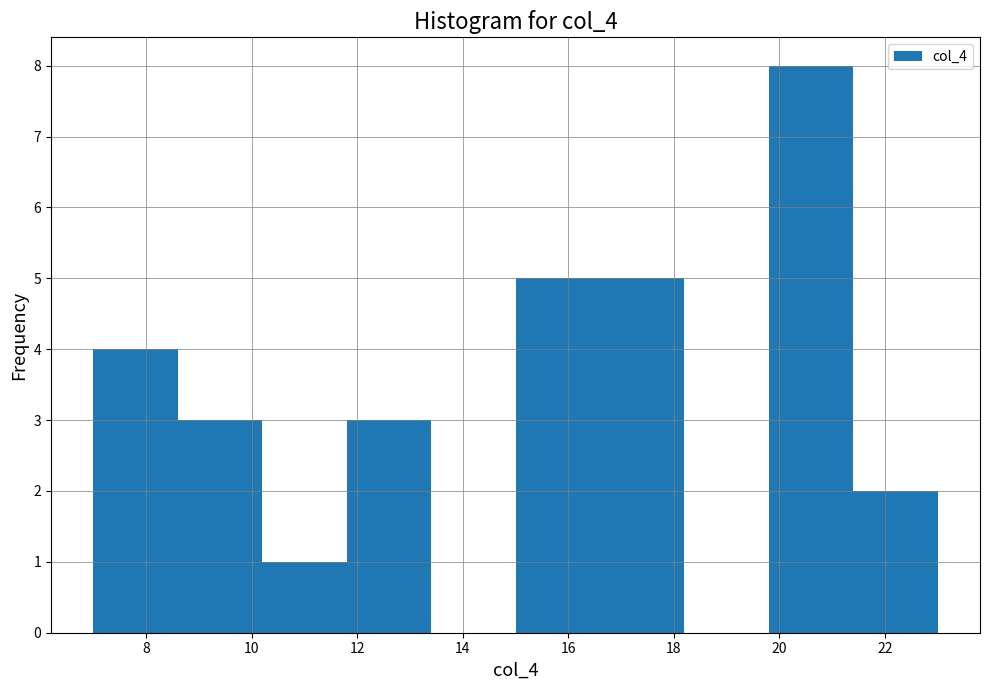

Which range on the x-axis has the tallest bar?

19.8 to 21.4